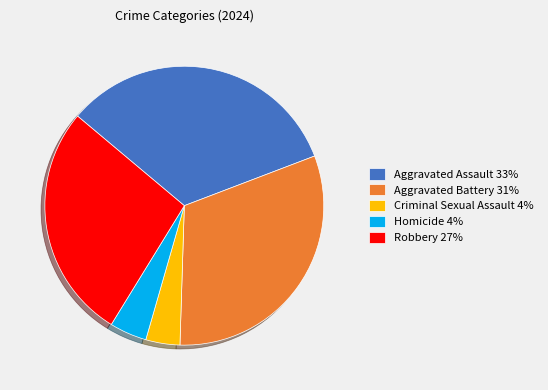

What is the ratio of the value at Criminal Sexual Assault to the value at Robbery?

0.1